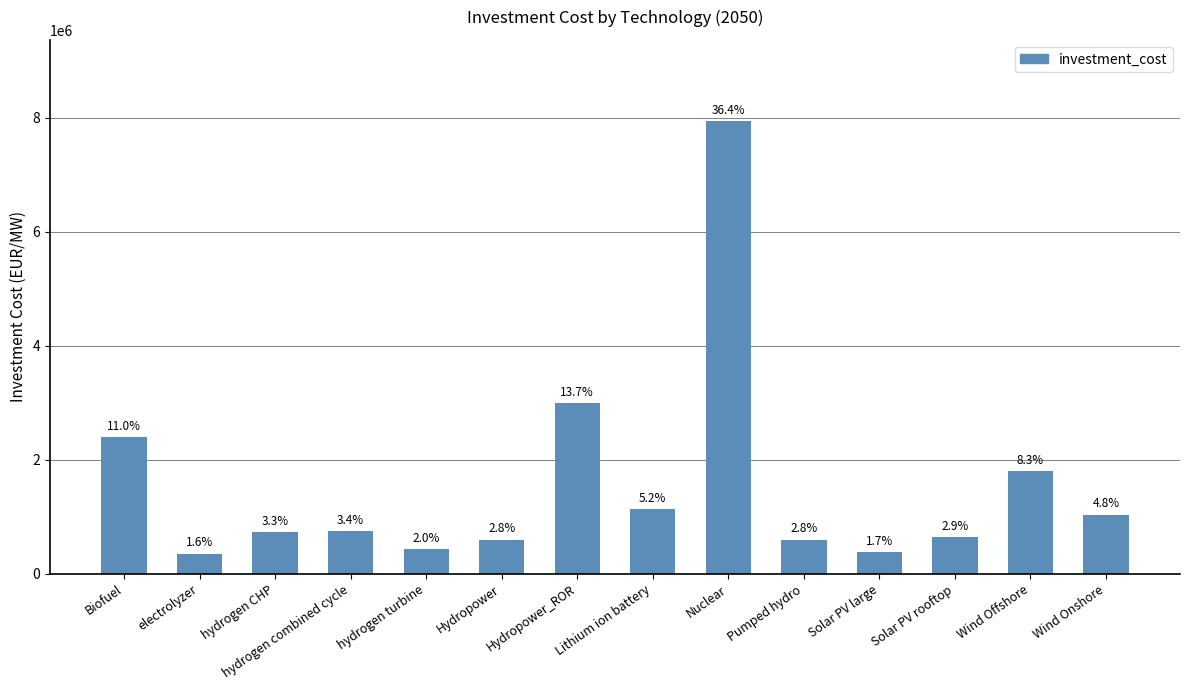

The chart shows a value of 1800000 at Wind Offshore. True or false?

True